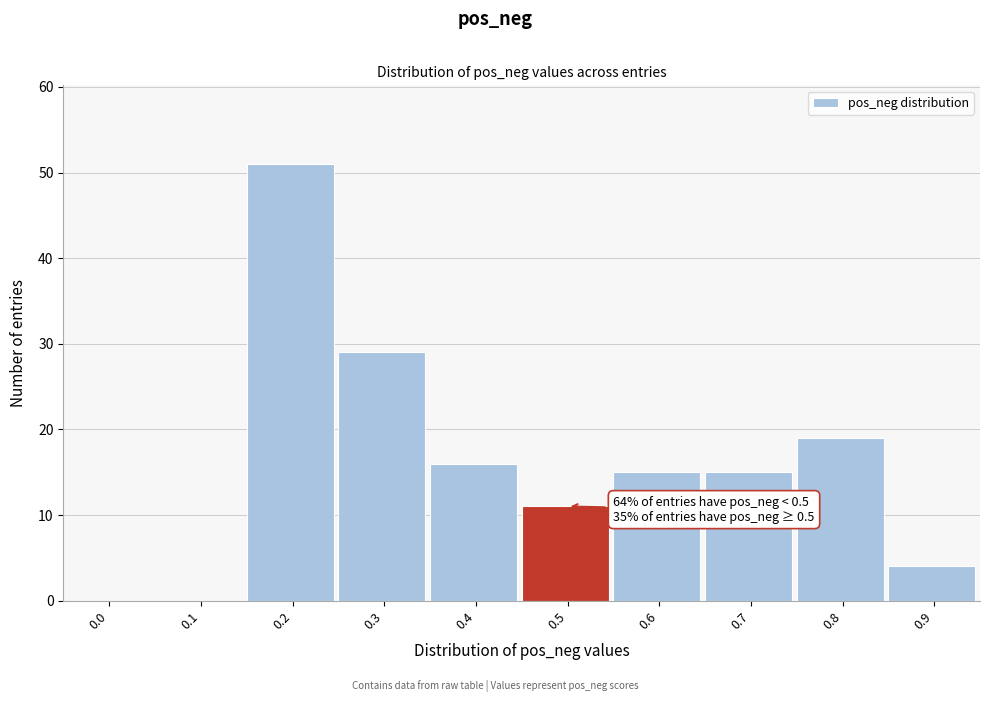

Reading left to right, transcribe all the data shown in this chart.

0.0=0	0.1=0	0.2=51	0.3=29	0.4=16	0.5=11	0.6=15	0.7=15	0.8=19	0.9=4